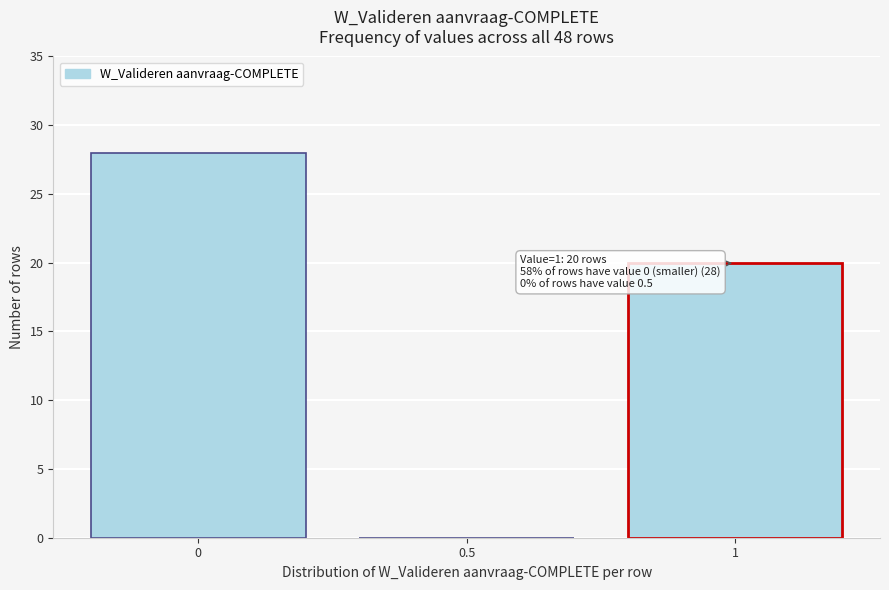

Reading right to left, extract all data points from this chart.

1=20	0.5=0	0=28